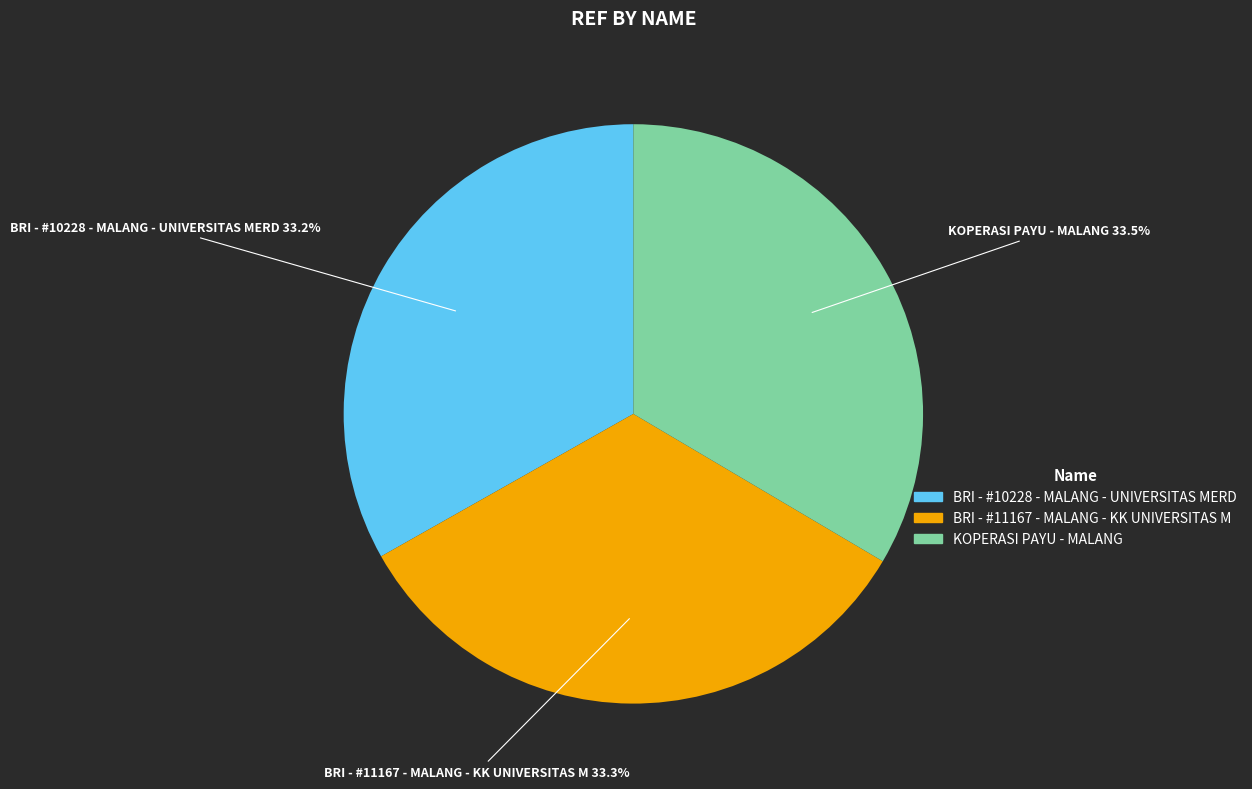

What is the ratio of the value at BRI - #10228 - MALANG - UNIVERSITAS MERD to the value at KOPERASI PAYU - MALANG?

1.0